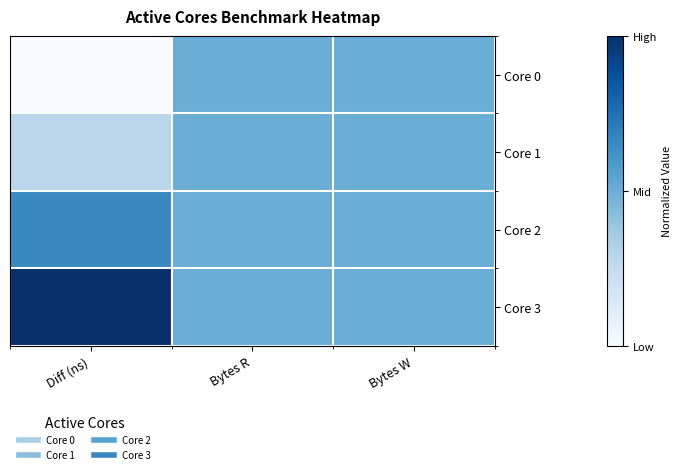

Between Diff (ns) and Bytes W, which is larger?

Bytes W